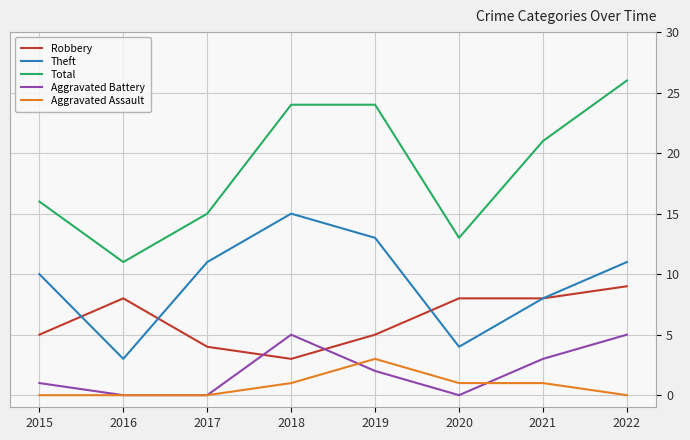

What is the greatest value displayed?

26